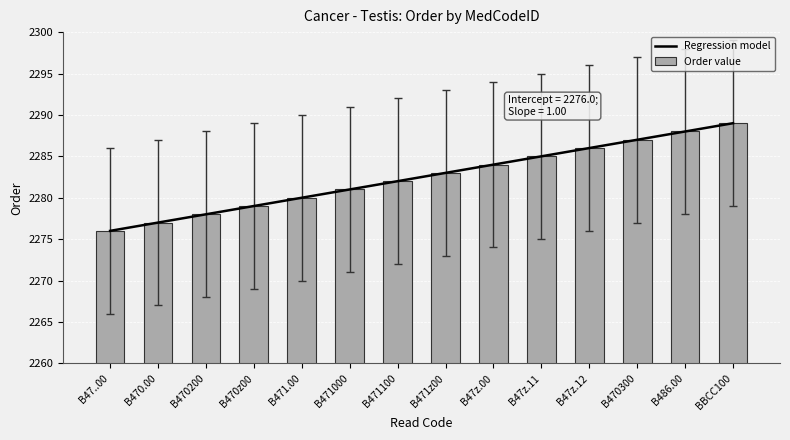

Between B47..00 and B470.00, which series saw the biggest shift?

Regression model